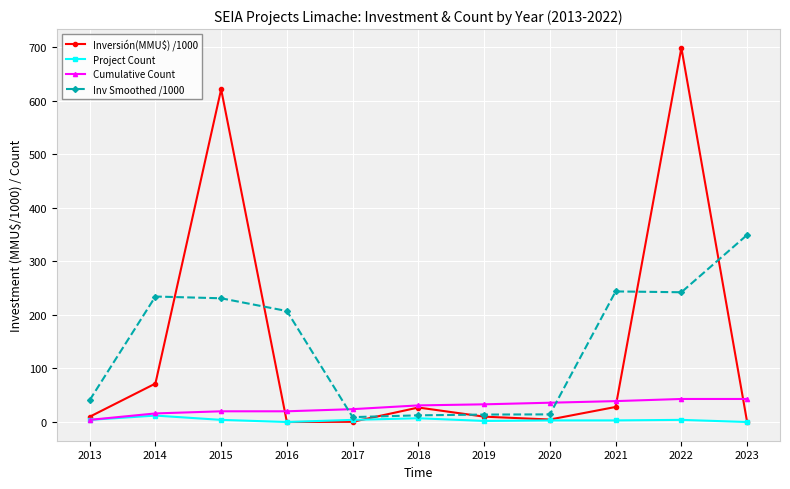

How many categories are shown in the chart?

11